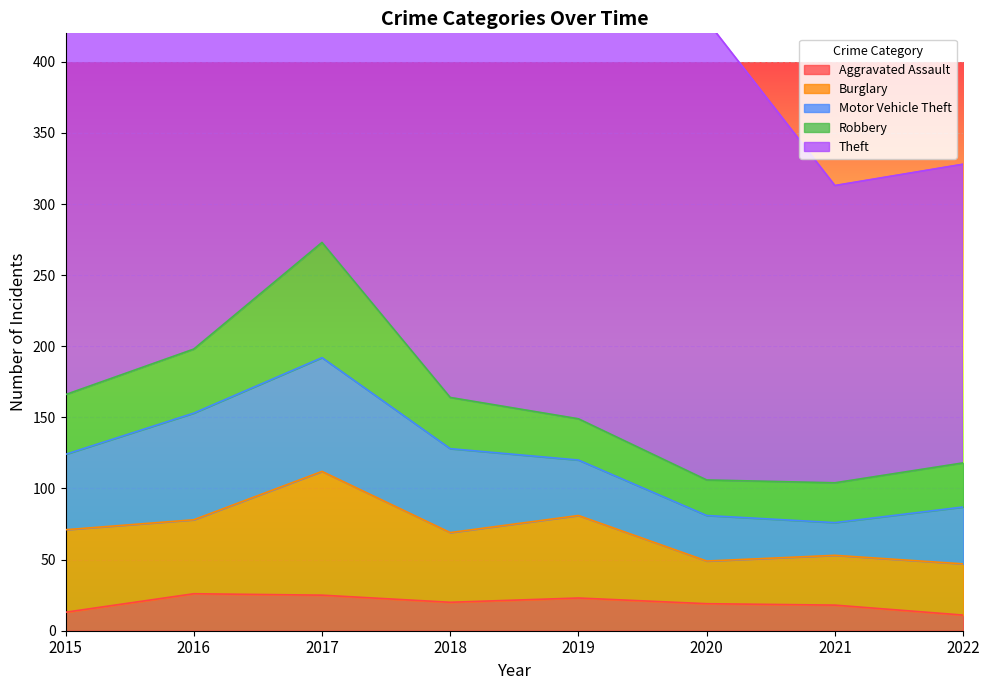

The value of Motor Vehicle Theft at 2019 is 39. True or false?

True